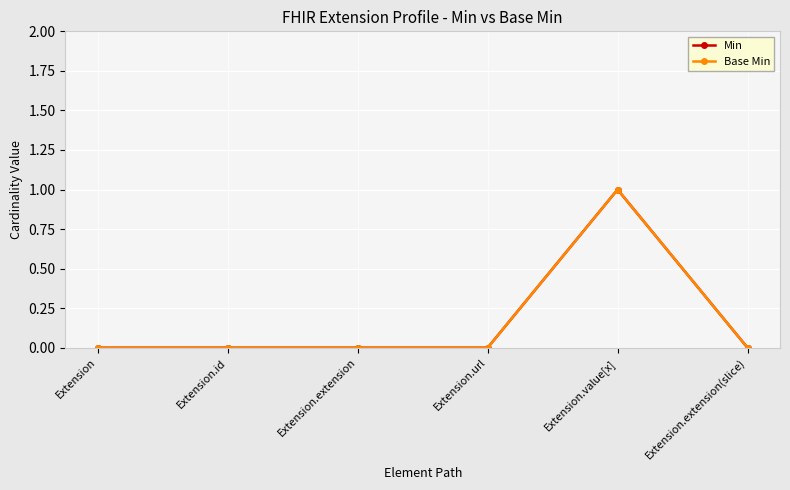

Which category has the highest value in the Min series?

Extension.value[x]